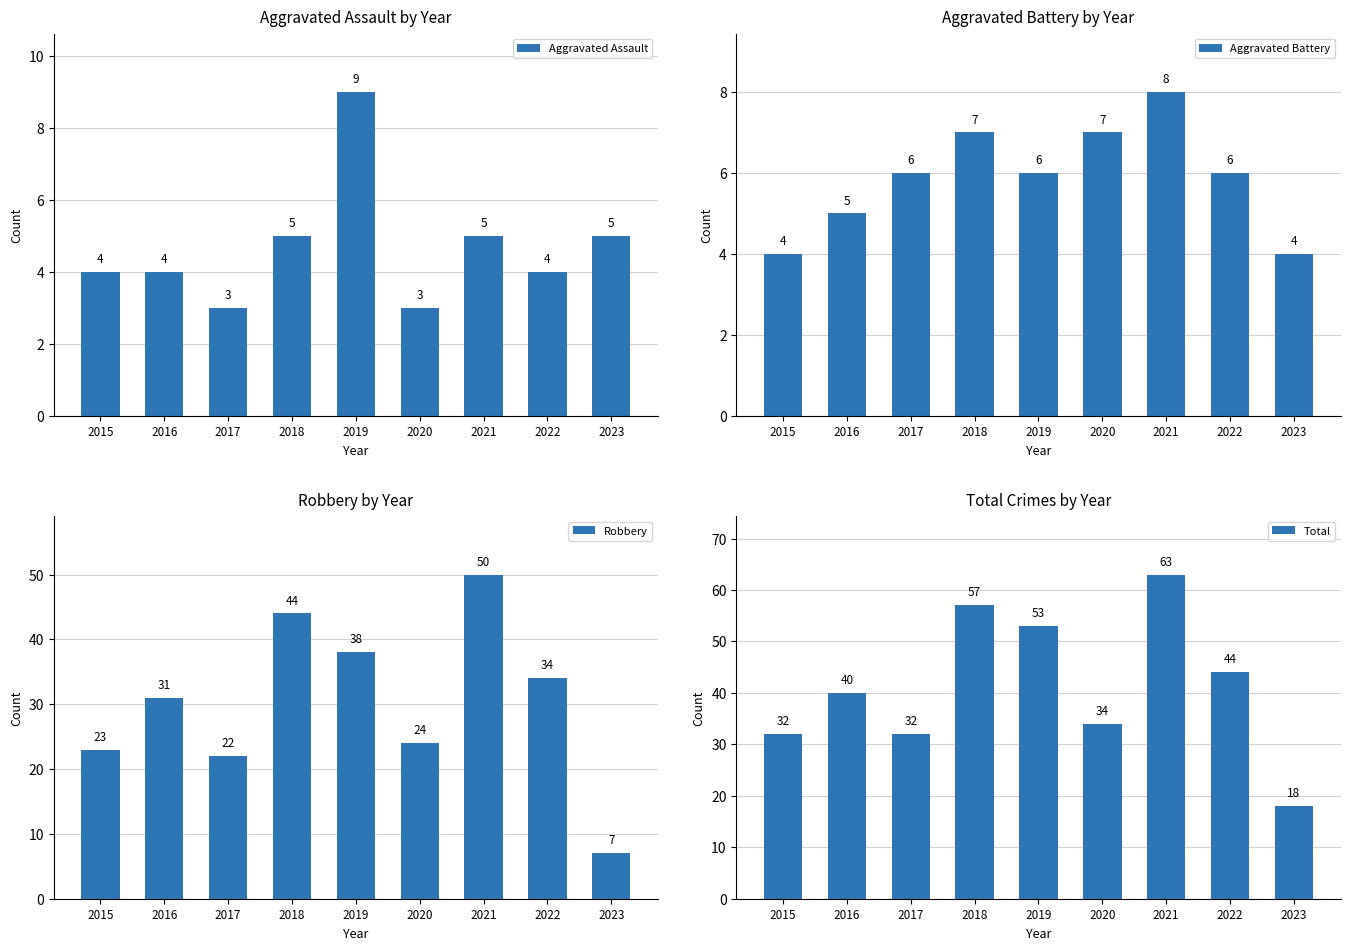

Which series has the largest range (max minus min)?

Total